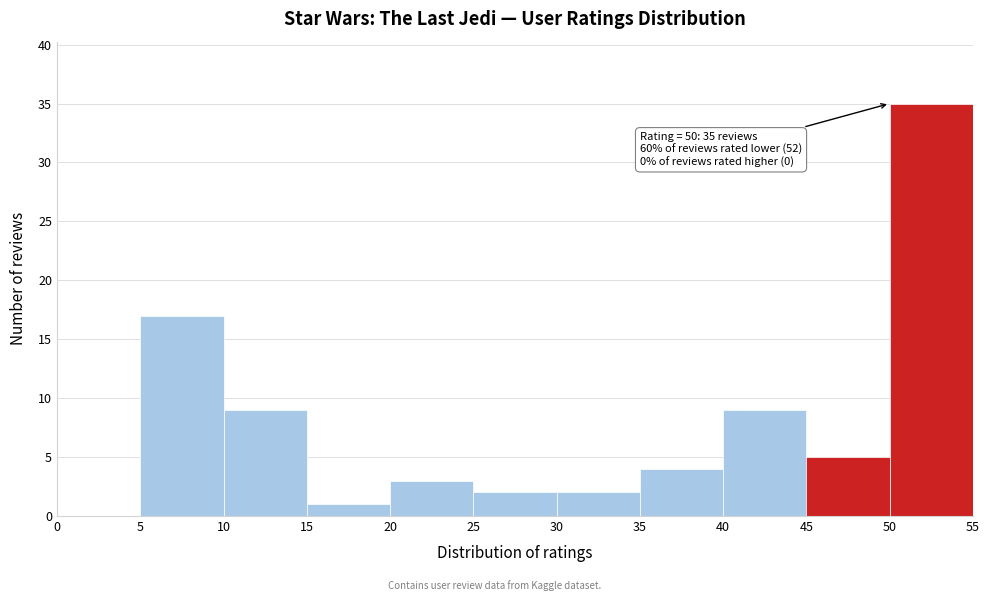

Which range on the x-axis has the tallest bar?

50 to 55